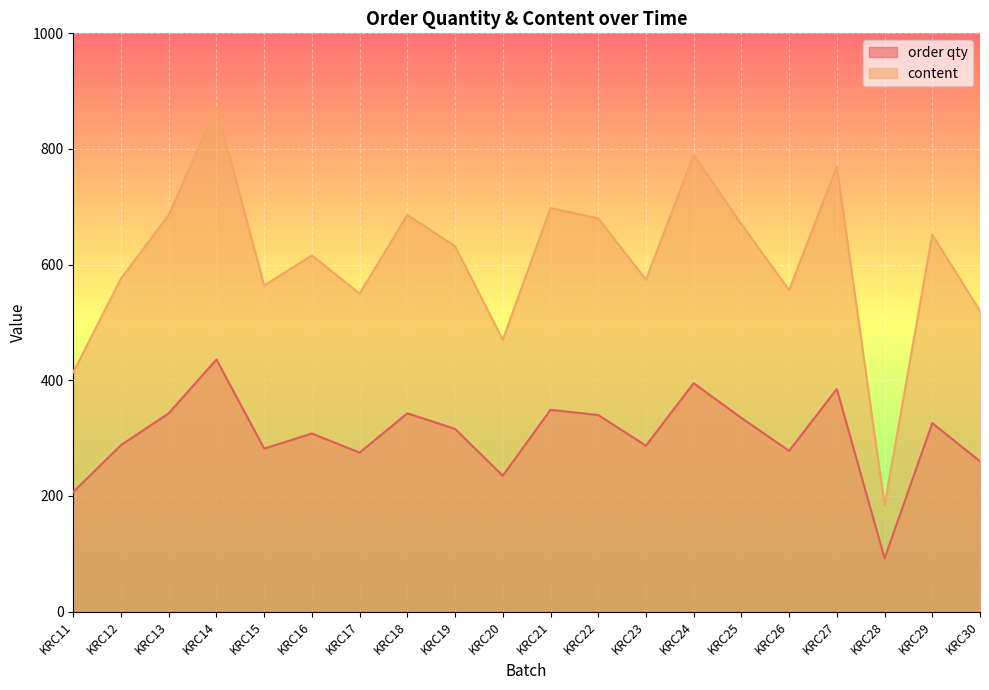

How many categories are shown in the chart?

20